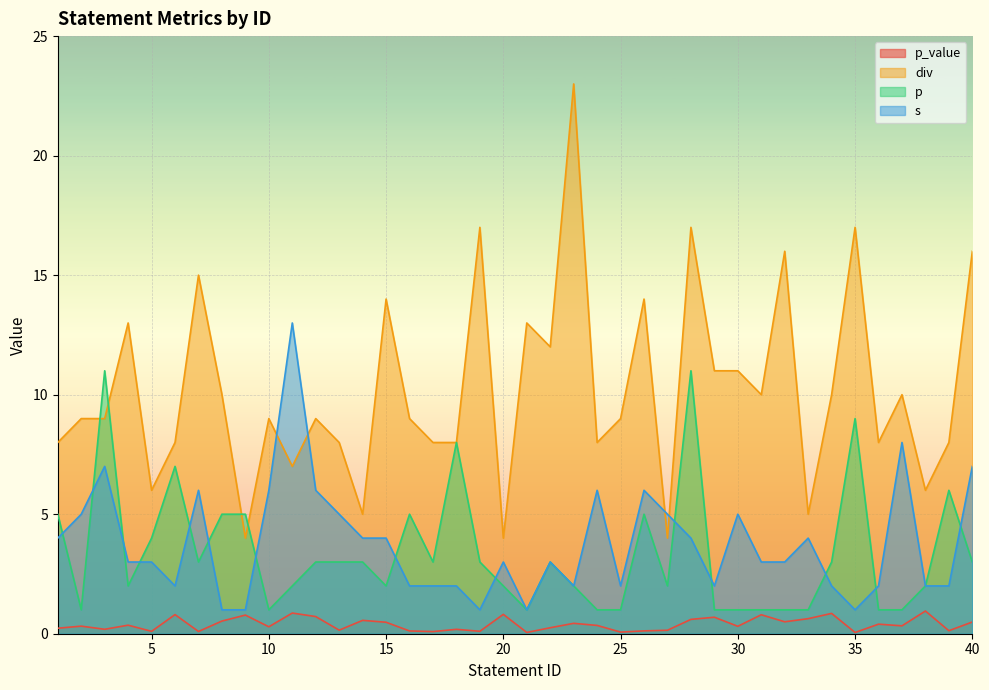

At how many categories does at least one series exceed 9?

20